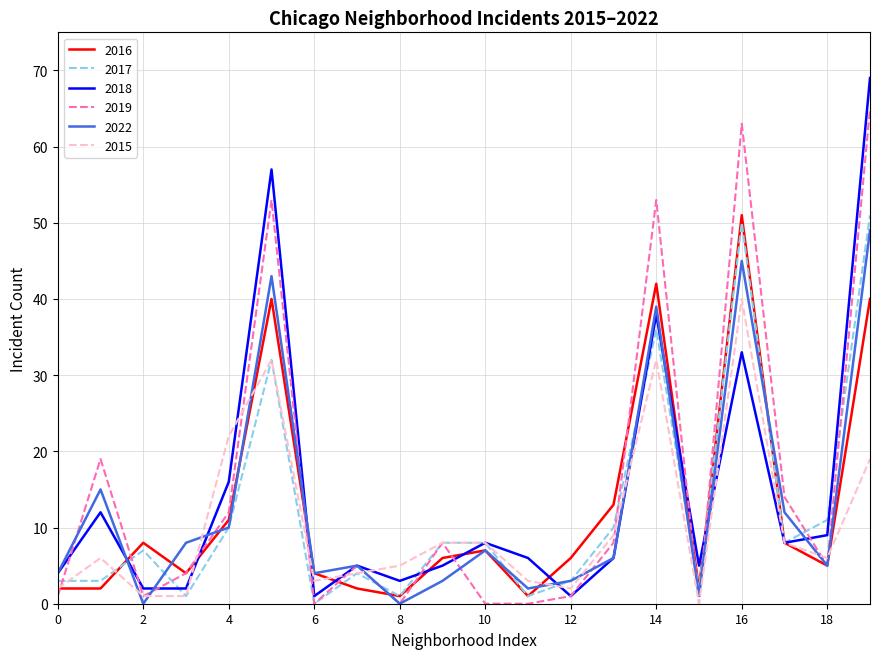

What is the highest value of the 2017 series?

51